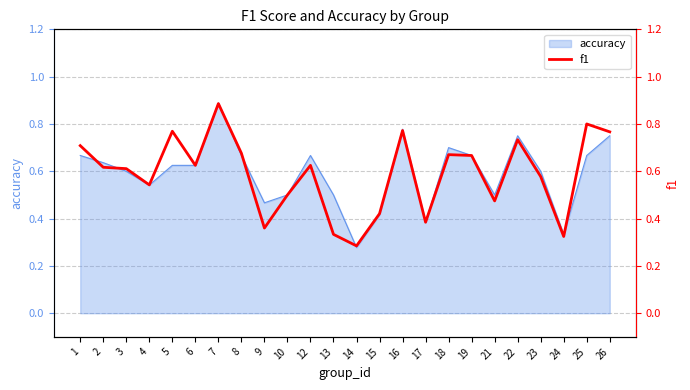

Reading left to right, extract all data points from this chart.

0.7	0.6	0.6	0.5	0.8	0.6	0.9	0.7	0.4	0.5	0.6	0.3	0.3	0.4	0.8	0.4	0.7	0.7	0.5	0.7	0.6	0.3	0.8	0.8